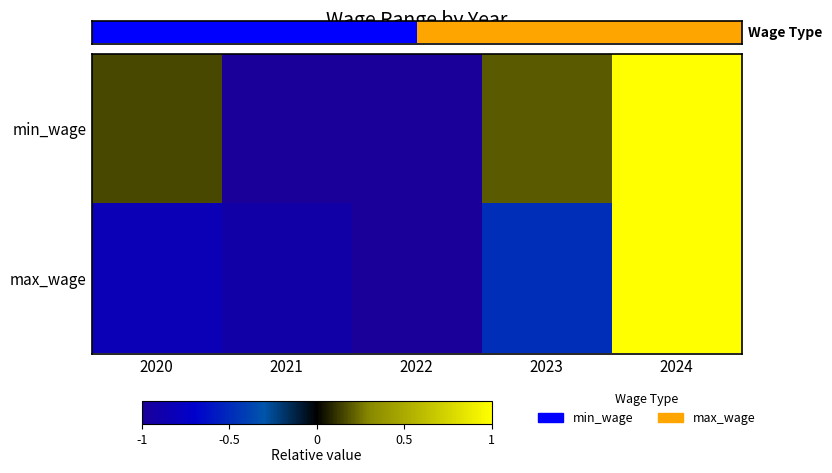

Reading left to right, list all the values displayed in this chart.

min_wage: 2020=0.2	2021=-1.0	2022=-1.0	2023=0.2	2024=1.0
max_wage: 2020=-0.8	2021=-0.9	2022=-1.0	2023=-0.5	2024=1.0